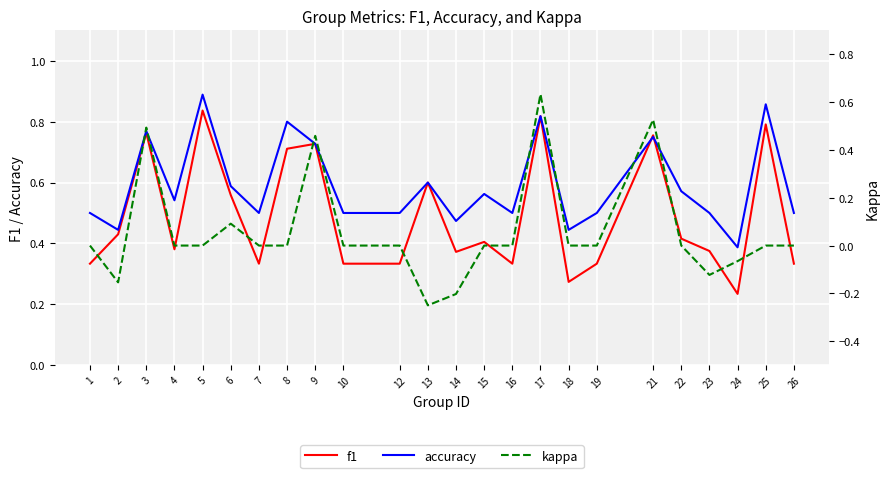

Is this an area chart (filled region under the line)?

No